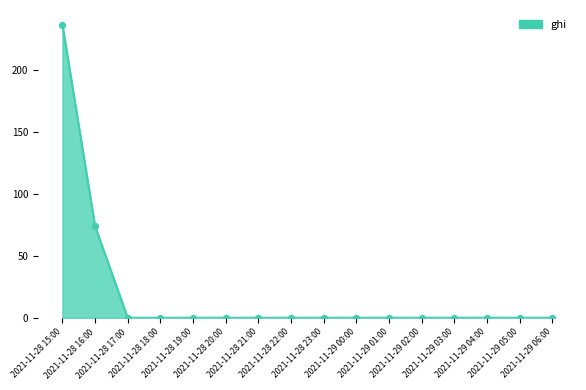

Which has a higher value, 2021-11-28 16:00 or 2021-11-29 03:00?

2021-11-28 16:00